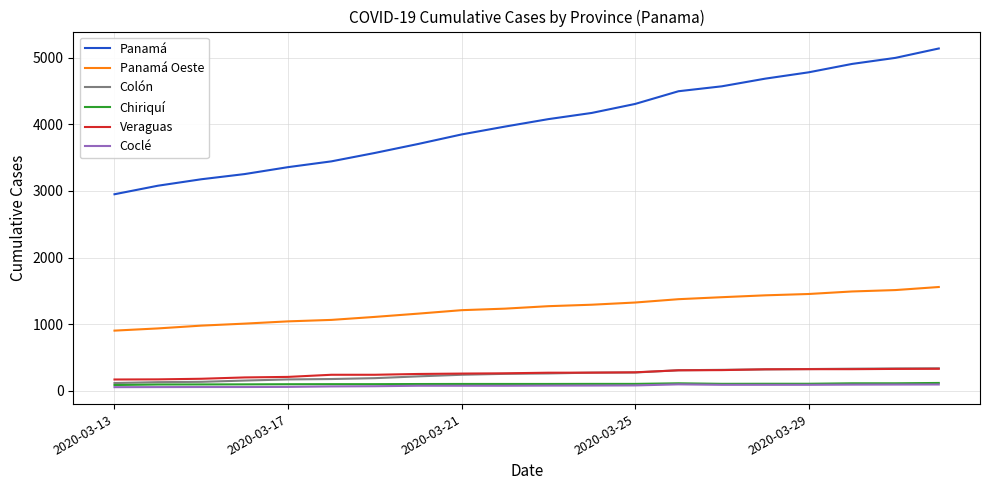

What is the sum of all Veraguas values?

5245